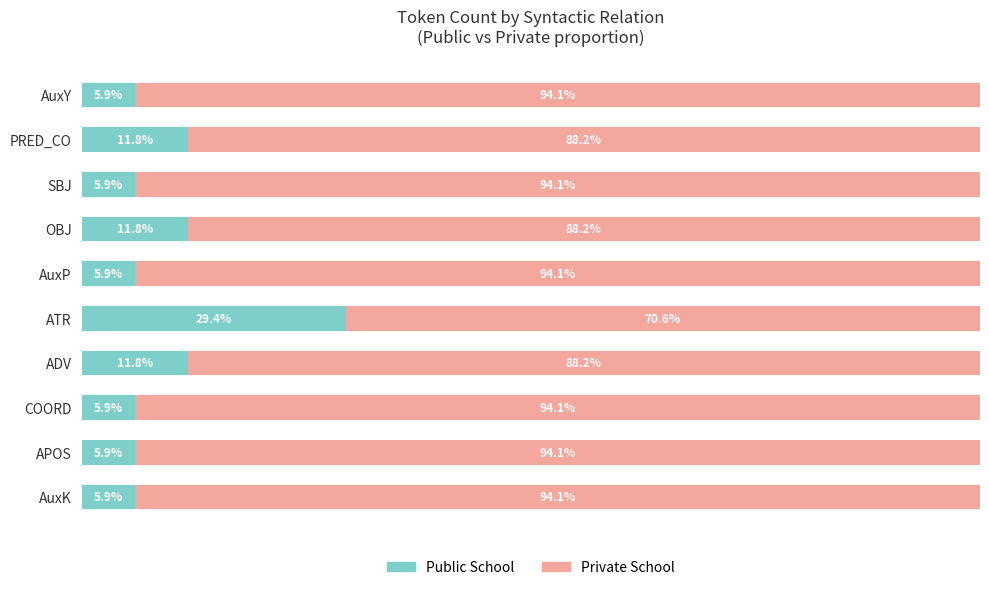

Which category has the highest value in the Public School series?

ATR